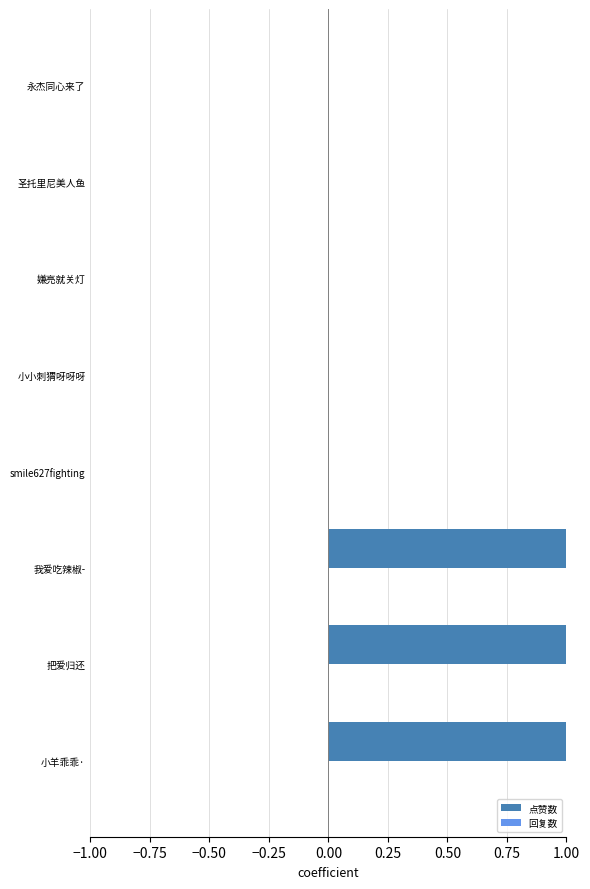

What is the maximum value shown in the chart?

1